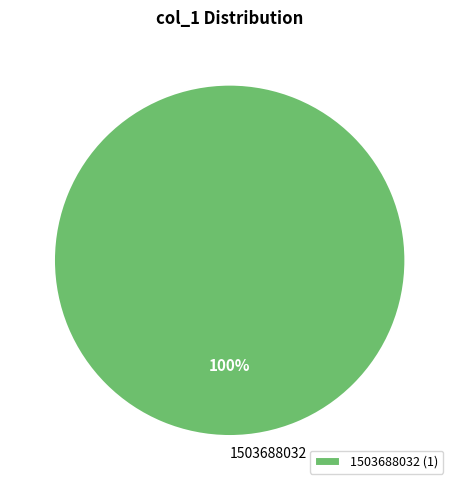

How many segments does this pie chart have?

1